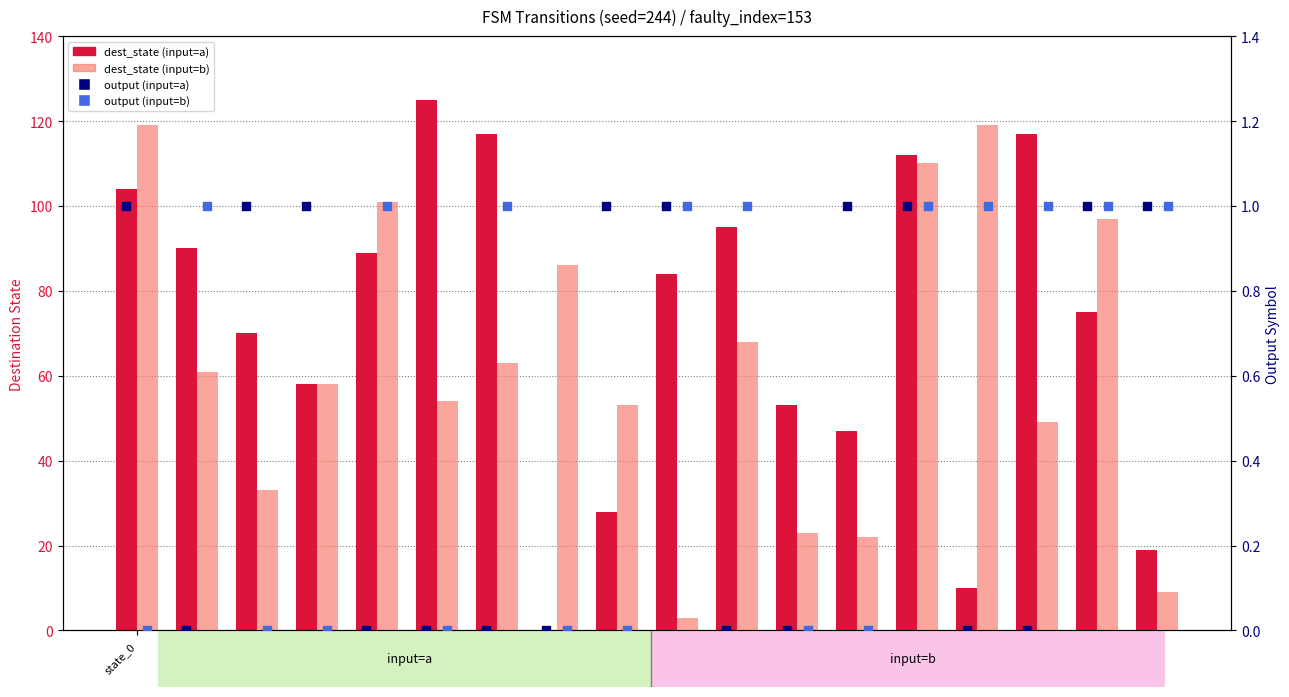

What are all the series names shown in the legend?

dest_state (input=a), dest_state (input=b), output (input=a), output (input=b)